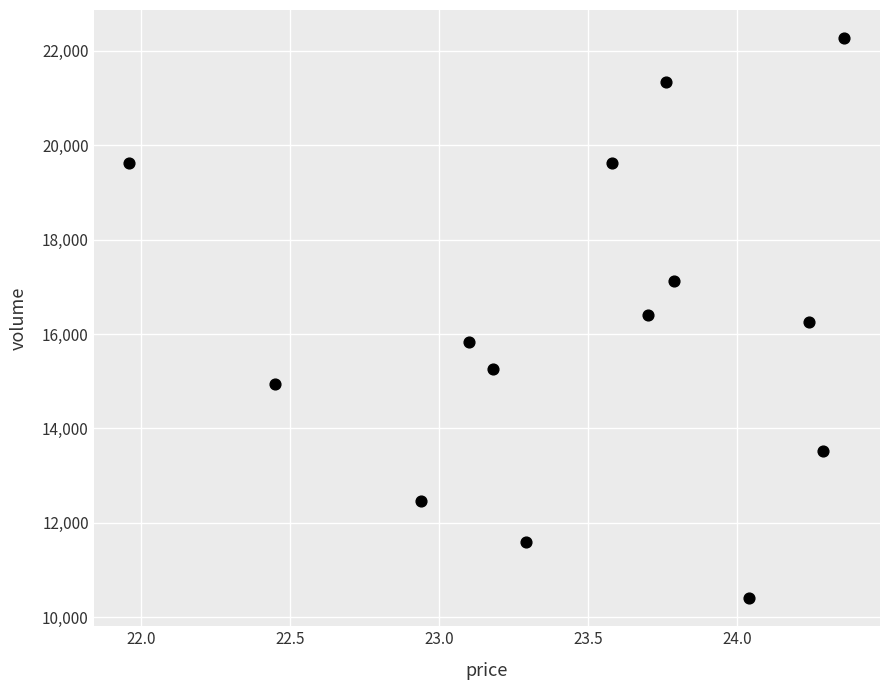

What is the range of Y values (max minus min)?

11871